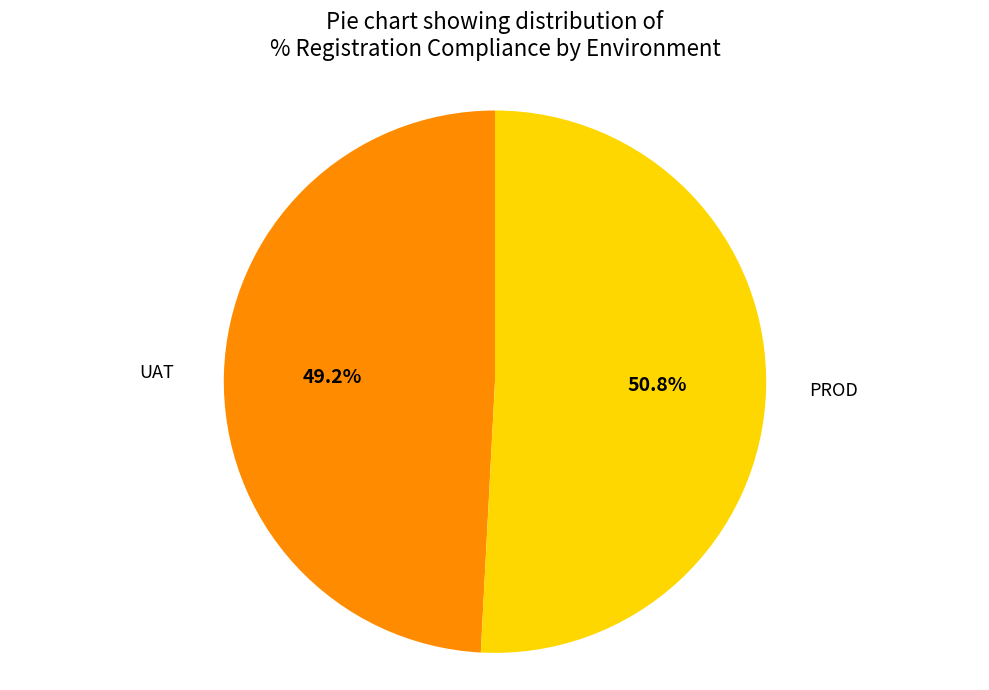

To the nearest percent, what is the difference between the largest and smallest slice percentages?

2%